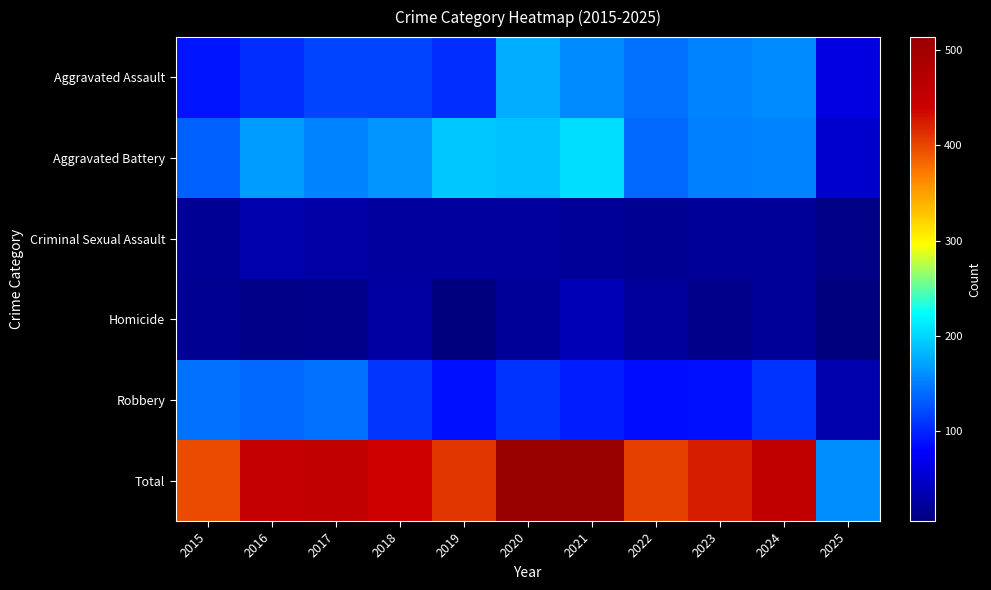

Reading left to right, transcribe all the data shown in this chart.

Aggravated Assault: 2015=89	2016=103	2017=118	2018=118	2019=103	2020=176	2021=157	2022=143	2023=153	2024=157	2025=62
Aggravated Battery: 2015=133	2016=168	2017=154	2018=163	2019=190	2020=188	2021=205	2022=137	2023=152	2024=154	2025=50
Criminal Sexual Assault: 2015=18	2016=32	2017=28	2018=23	2019=24	2020=24	2021=19	2022=16	2023=19	2024=19	2025=10
Homicide: 2015=15	2016=10	2017=11	2018=26	2019=5	2020=19	2021=37	2022=22	2023=12	2024=20	2025=6
Robbery: 2015=143	2016=137	2017=144	2018=110	2019=88	2020=107	2021=95	2022=85	2023=88	2024=107	2025=31
Total: 2015=398	2016=450	2017=455	2018=440	2019=410	2020=514	2021=513	2022=403	2023=424	2024=457	2025=159